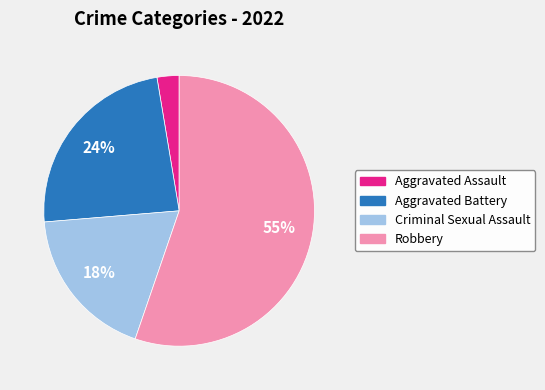

What percentage is the Aggravated Battery slice, to the nearest percent?

24%